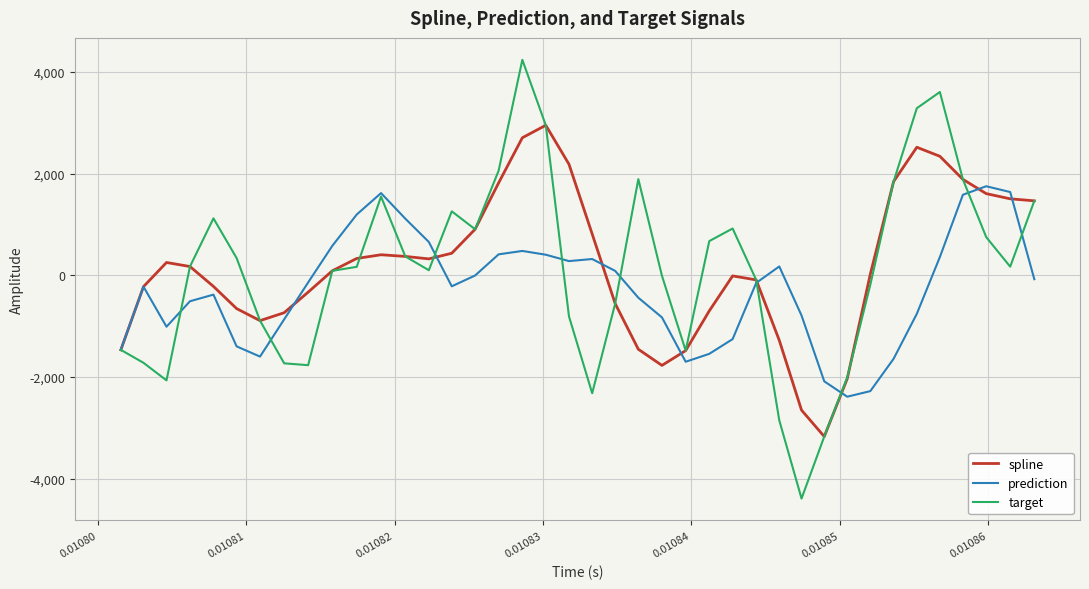

What is the maximum value shown in the chart?

4236.4